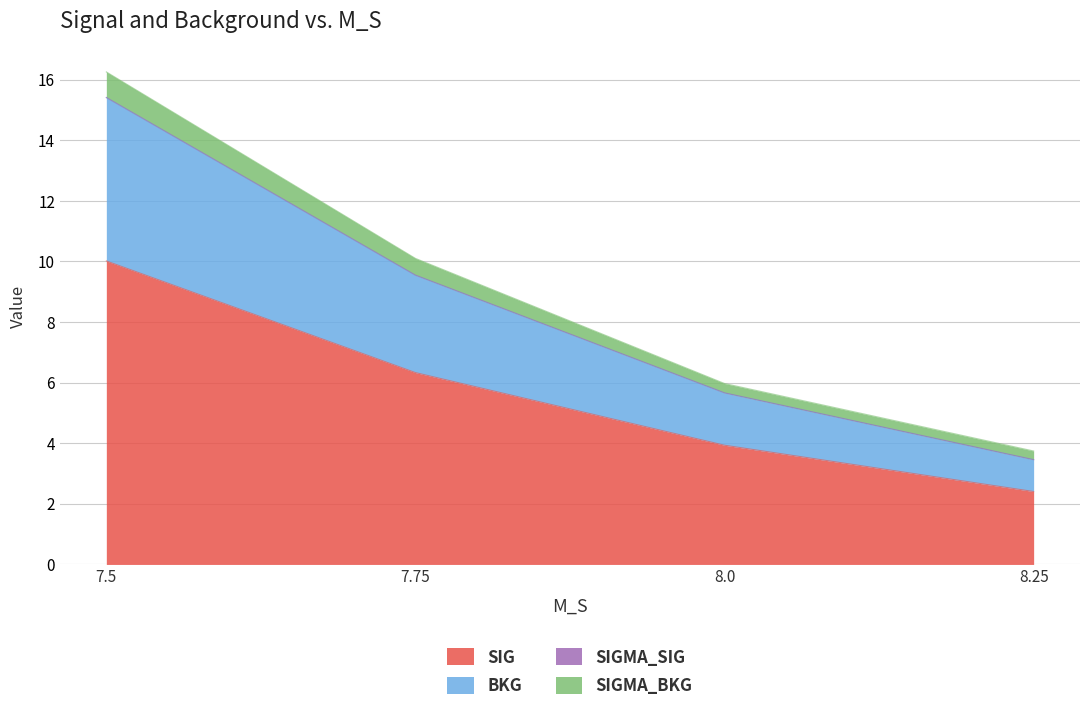

True or false: SIG has more than 0 interior local peaks.

False